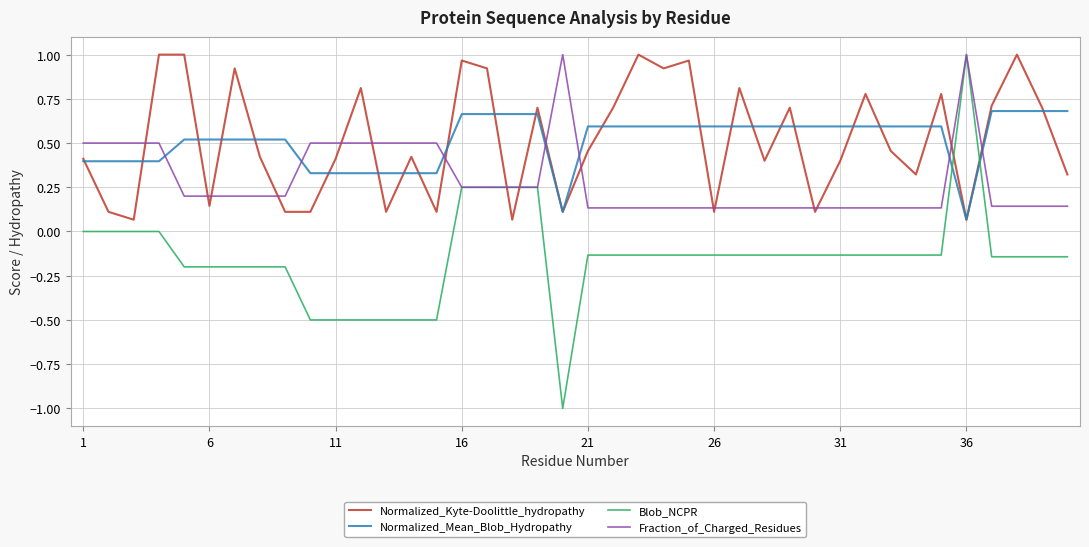

True or false: Normalized_Kyte-Doolittle_hydropathy and Blob_NCPR cross at least once.

True